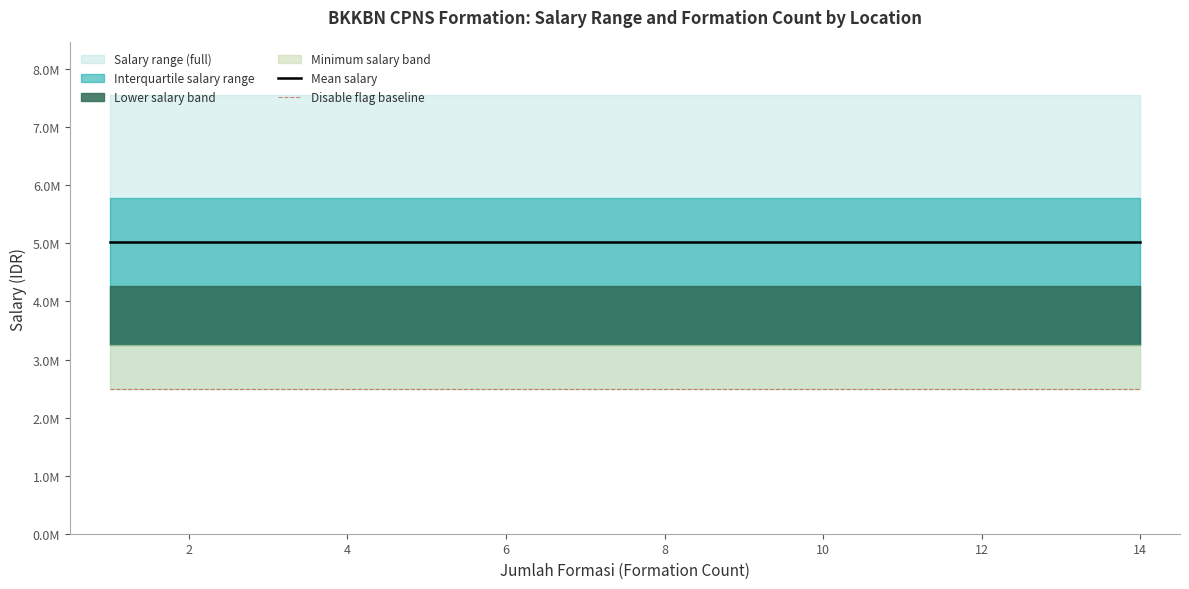

Reading left to right, what are all the values shown in this chart?

Mean salary: 5019913	5019913	5019913	5019913	5019913	5019913	5019913	5019913	5019913	5019913	5019913	5019913	5019913	5019913	5019913	5019913	5019913	5019913	5019913
Disable flag baseline: 2485900	2485900	2485900	2485900	2485900	2485900	2485900	2485900	2485900	2485900	2485900	2485900	2485900	2485900	2485900	2485900	2485900	2485900	2485900